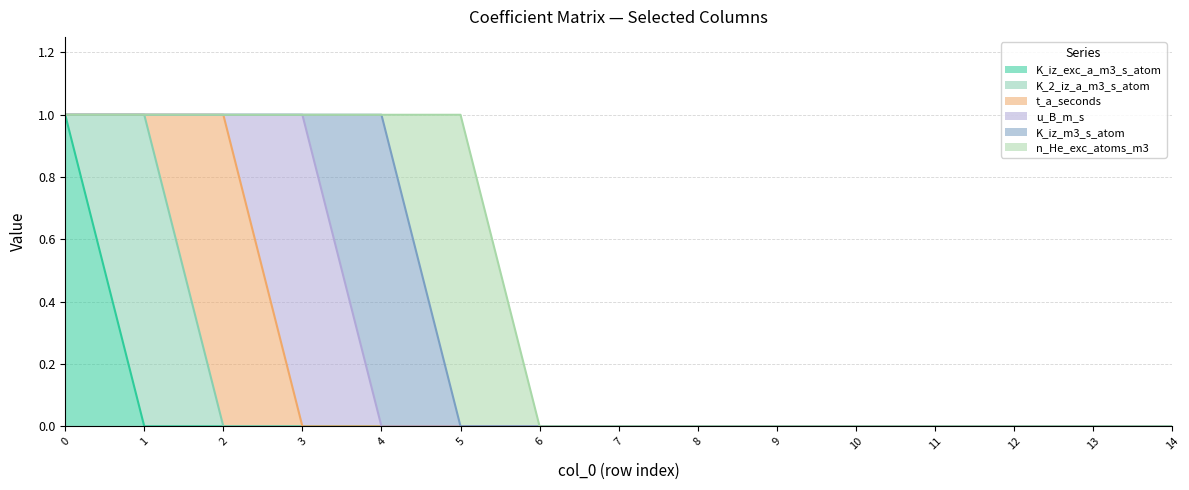

How many lines are shown in the chart?

6